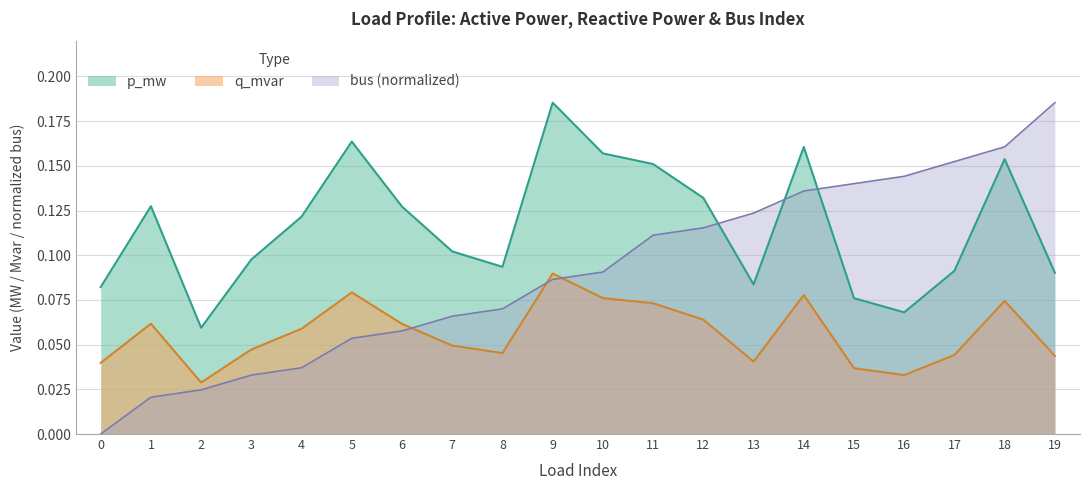

True or false: bus has more than 1 points higher than both neighbors.

False